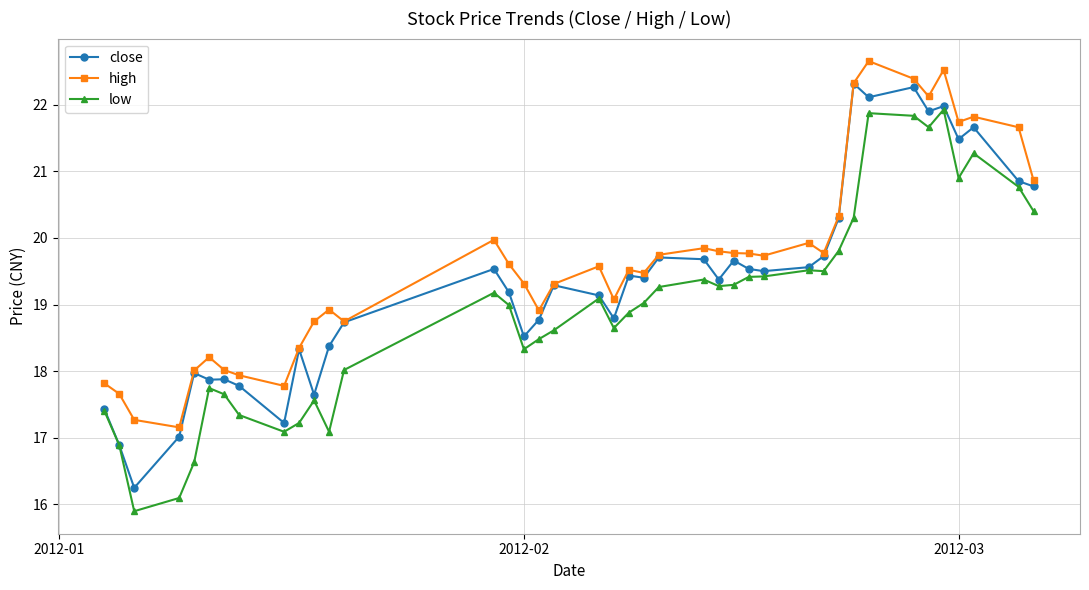

What is the greatest value displayed?

22.7